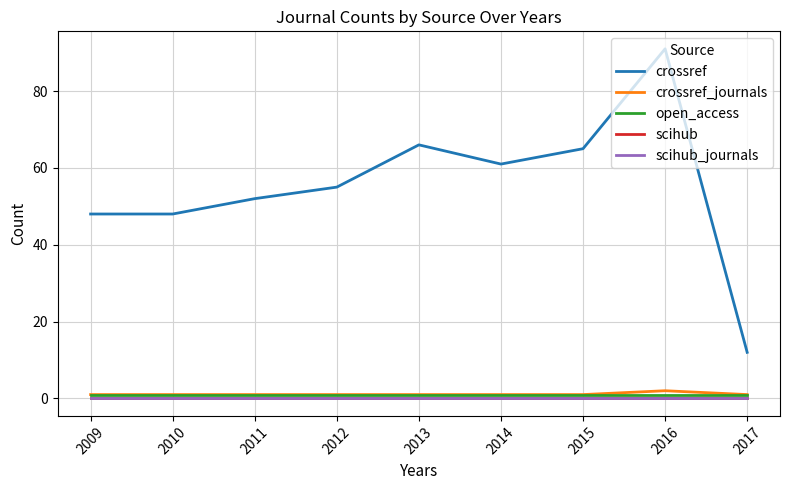

At how many categories does at least one series exceed 11?

9